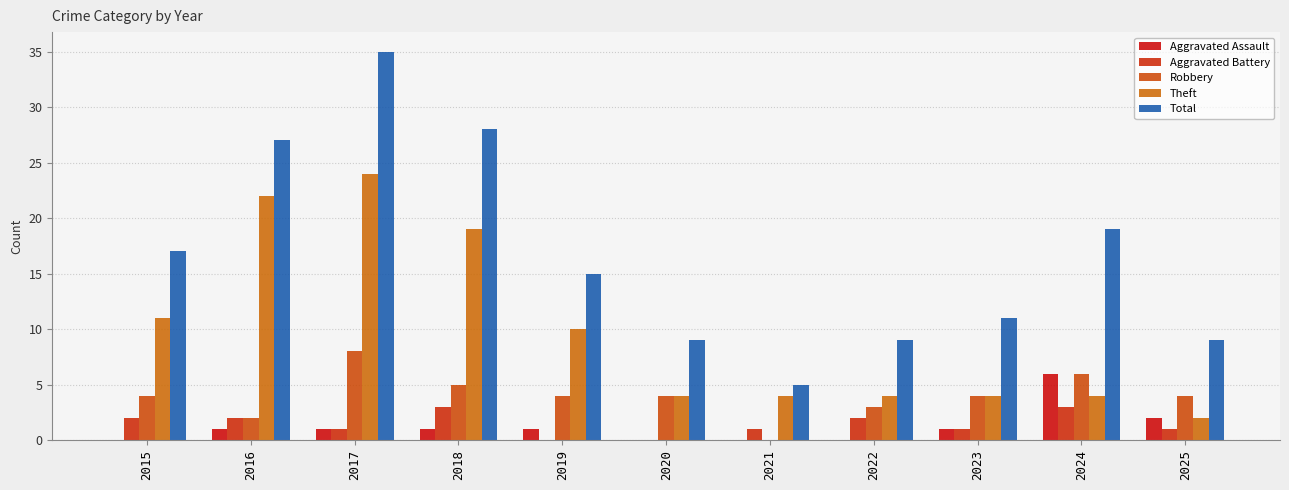

What is the value of the Total bar at the 4th from the left?

28